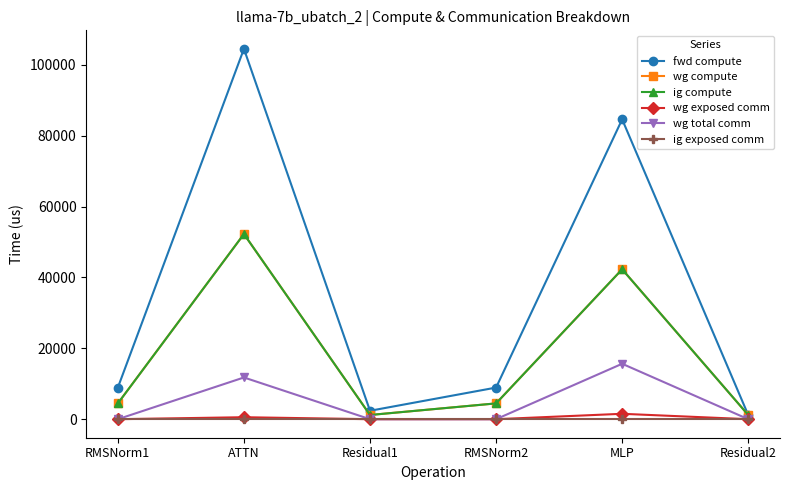

Does the chart have visible grid lines?

No